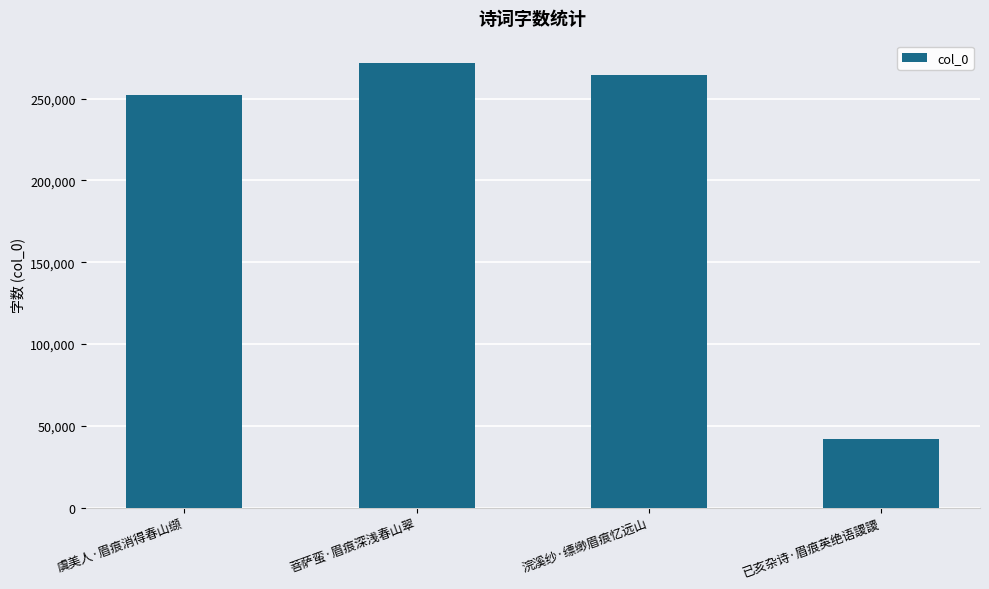

What is the difference between the second highest and second lowest values?

12038